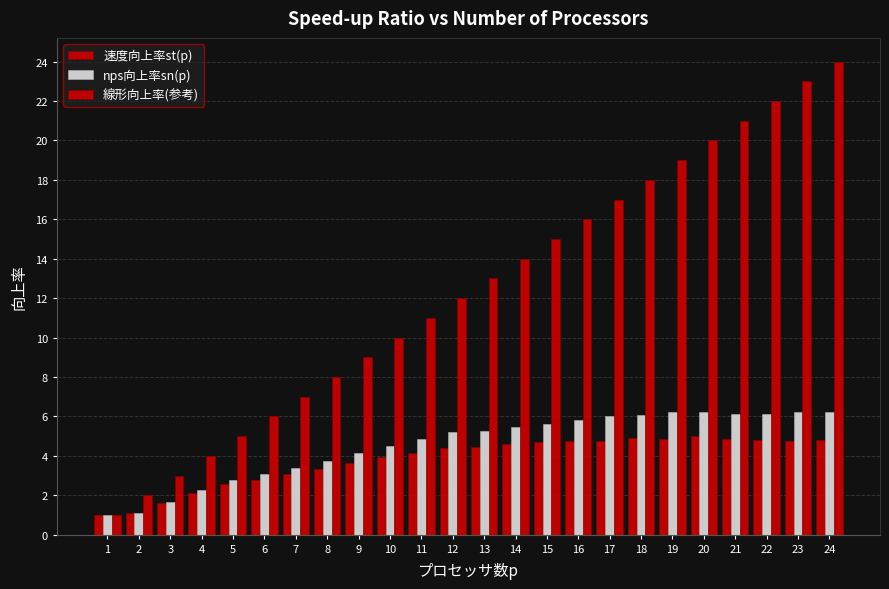

Does the chart contain any negative values?

No